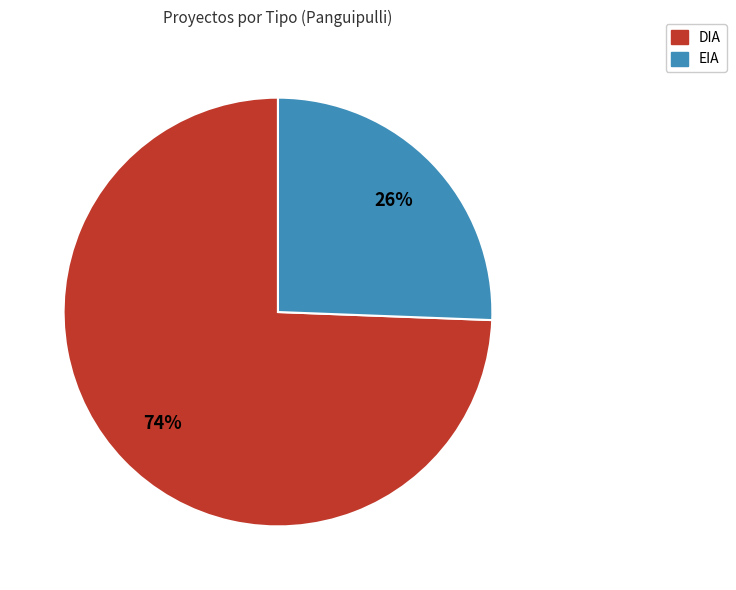

To the nearest percent, what is the combined percentage of EIA and DIA?

100%